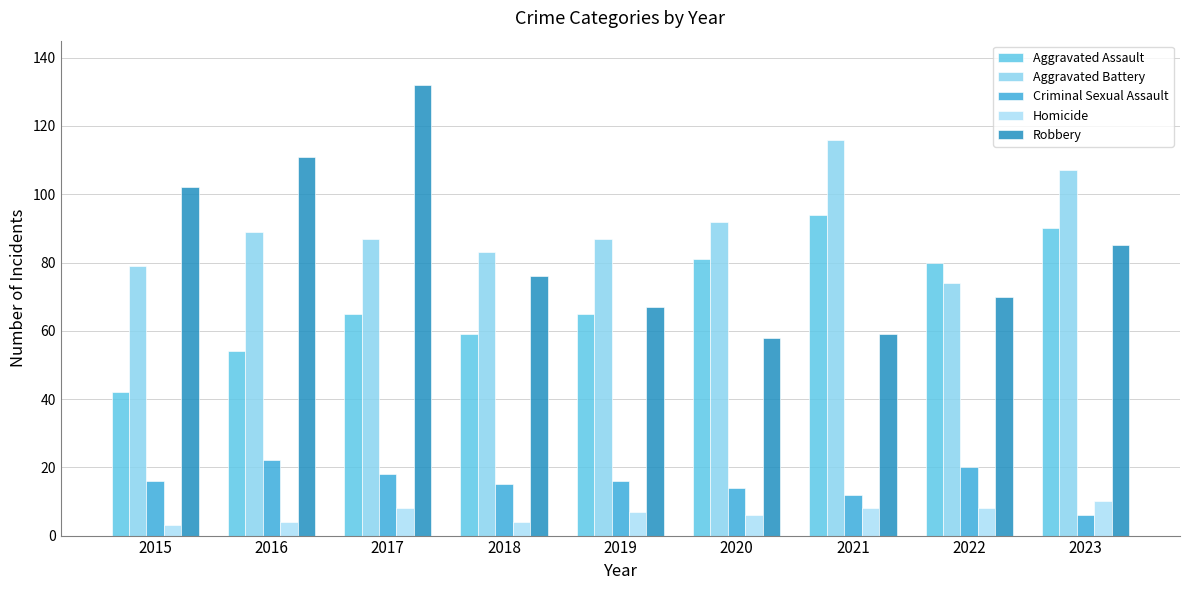

What is the difference between the Criminal Sexual Assault values at 2022 and 2019?

4